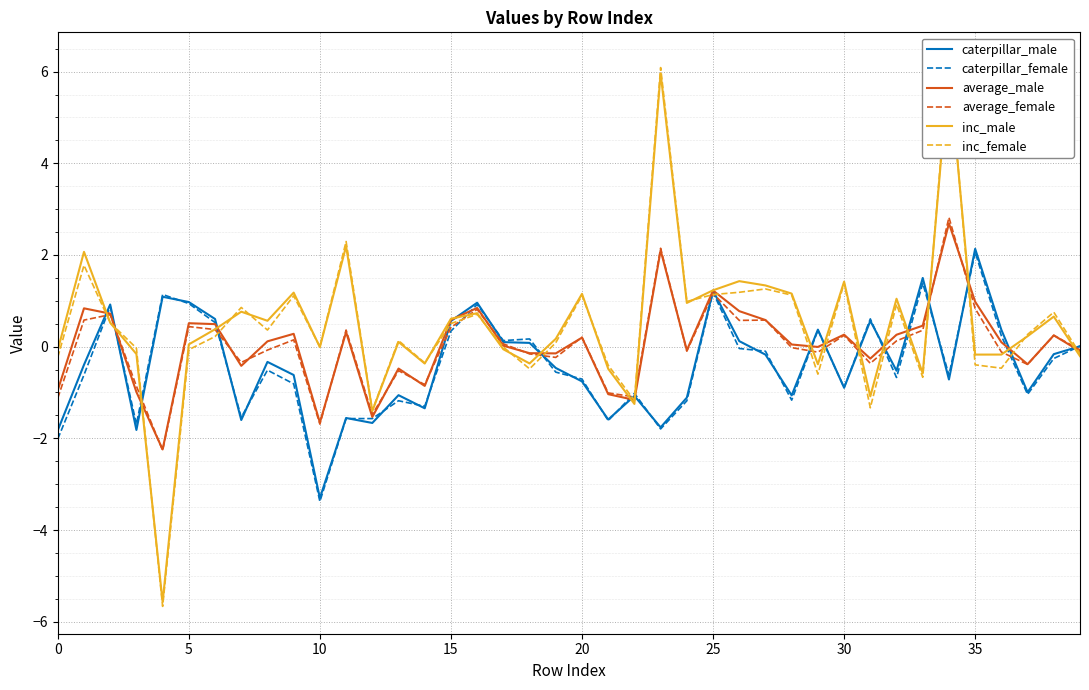

The average_female series shows -3.9 at 20. True or false?

False